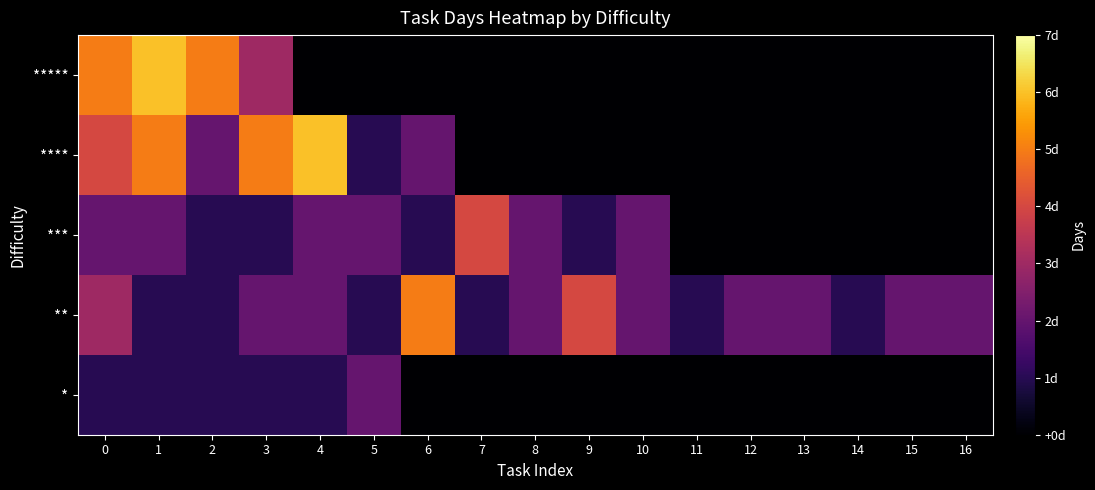

Which series has the largest total across all categories?

**